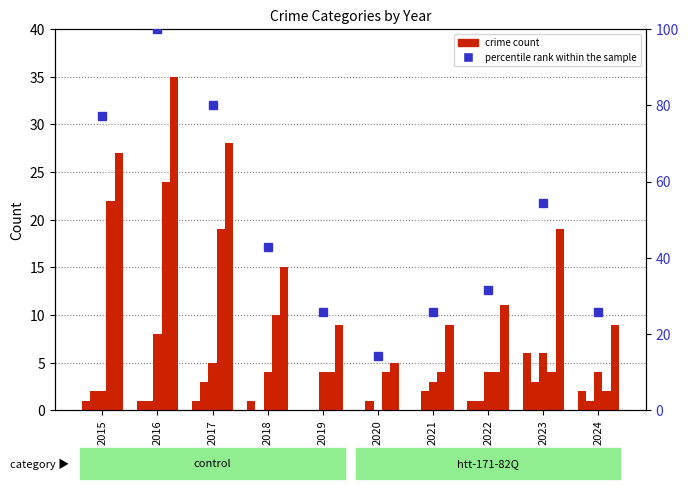

At which label does Aggravated Battery first exceed 1?

2015